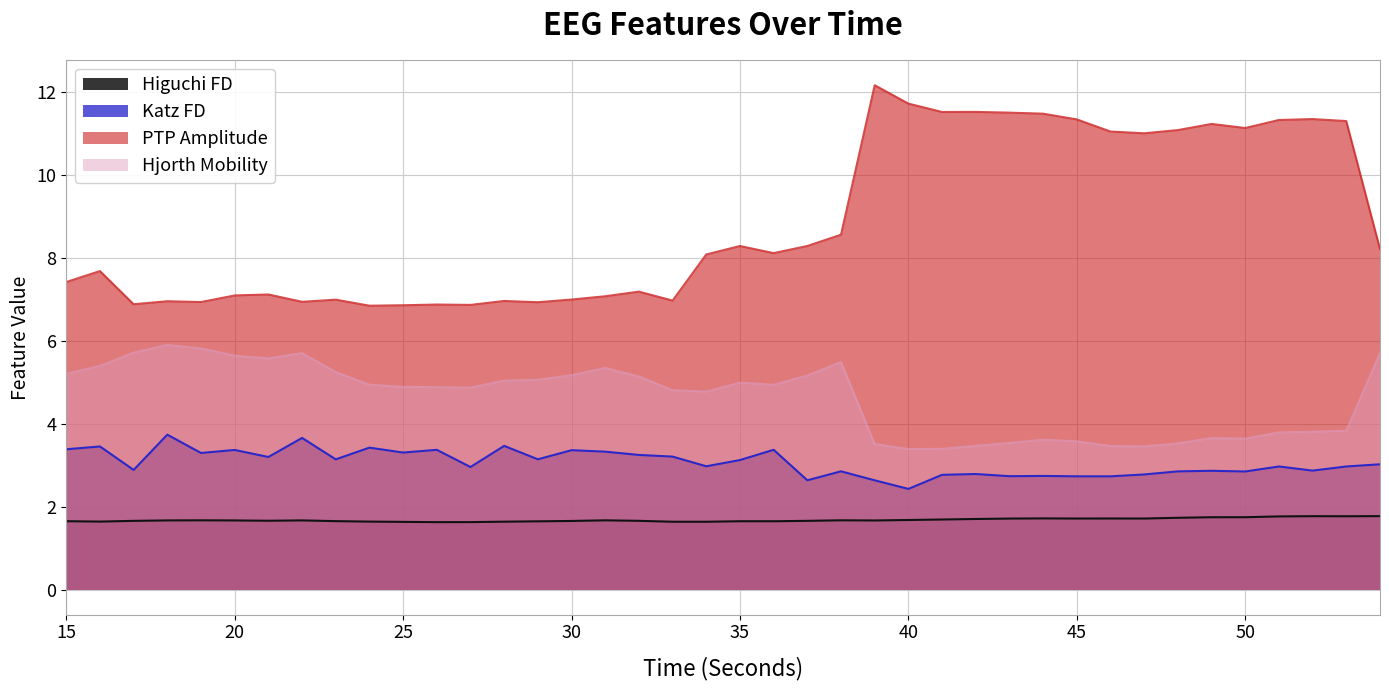

What is the lowest value of the Katz FD series?

2.4